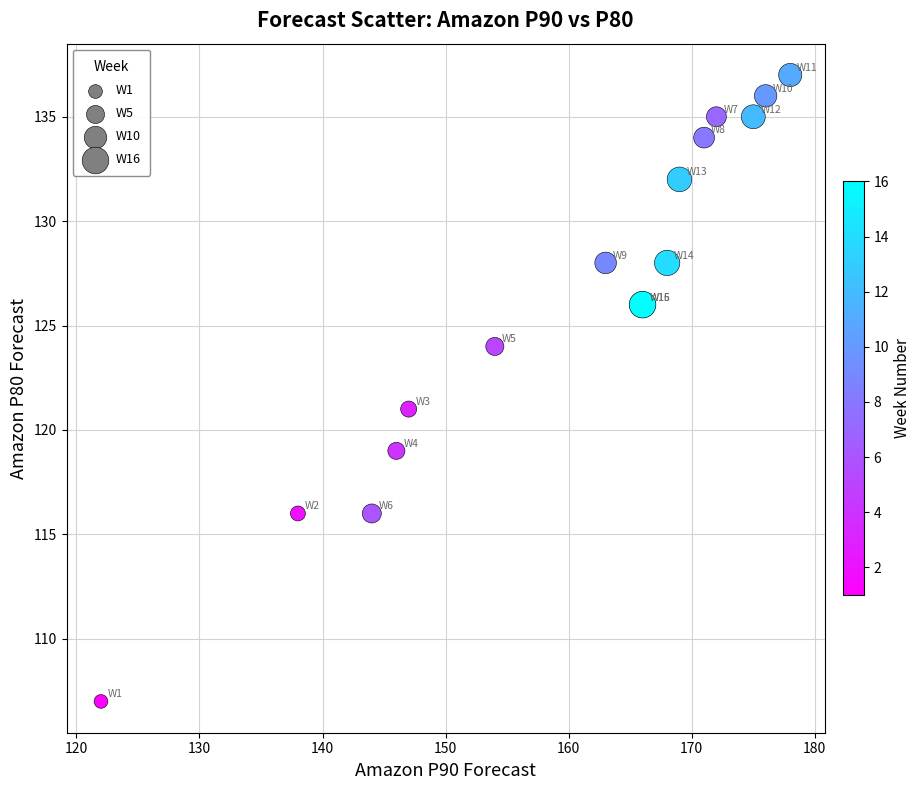

What Y value in the scatter plot is closest to 122?

121